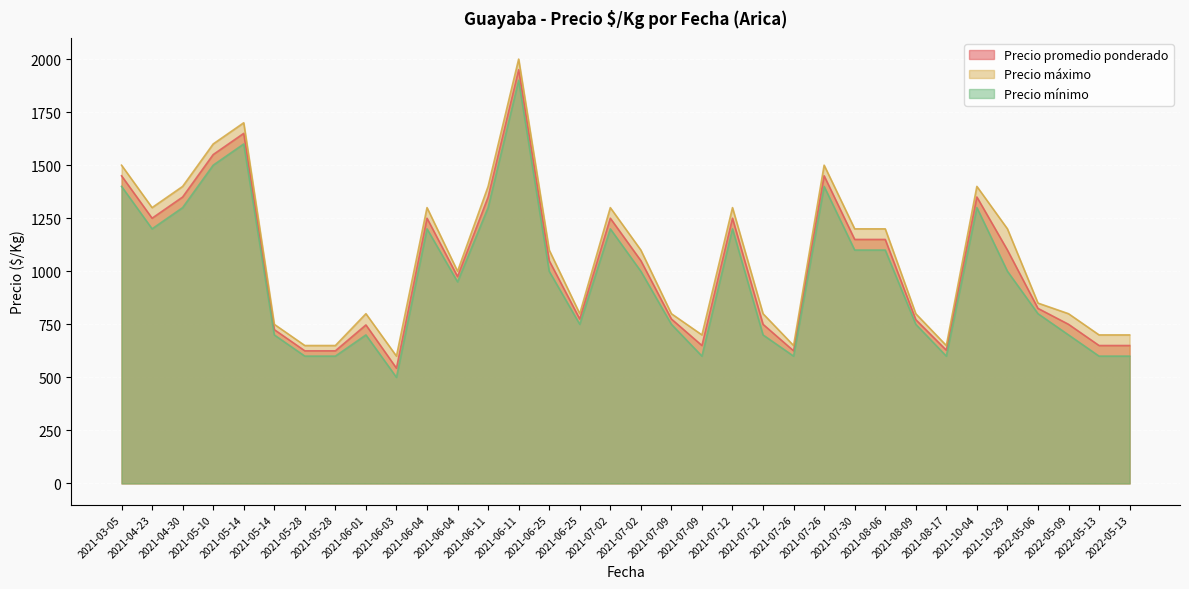

What is the difference between the highest and lowest values at 2021-05-14?

100